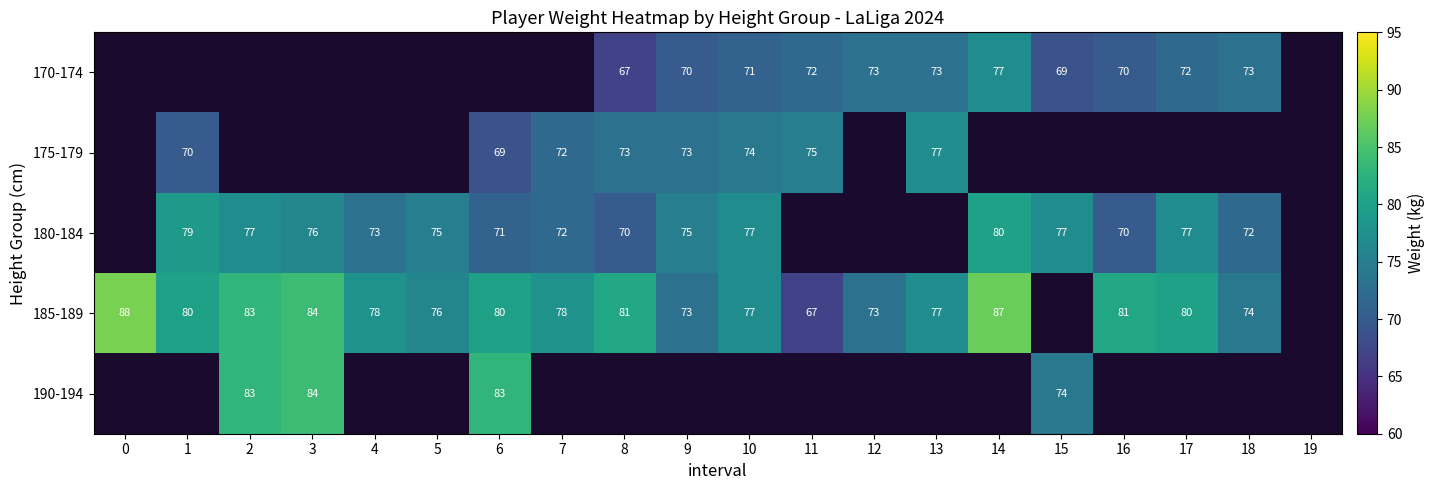

True or false: 170-174 has a value of 71 at 10.

True